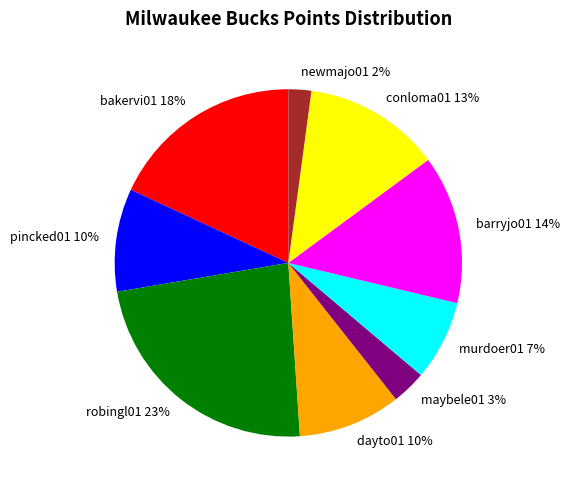

To the nearest percent, what is the difference between the largest and smallest slice percentages?

21%